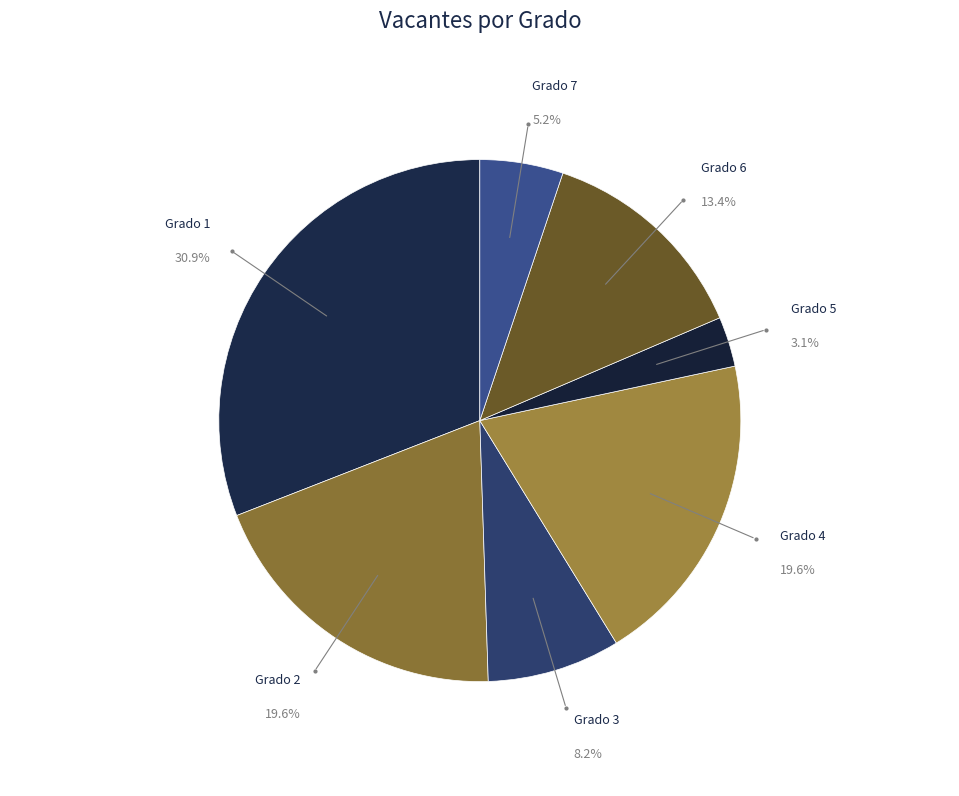

Does any single category account for the majority?

No